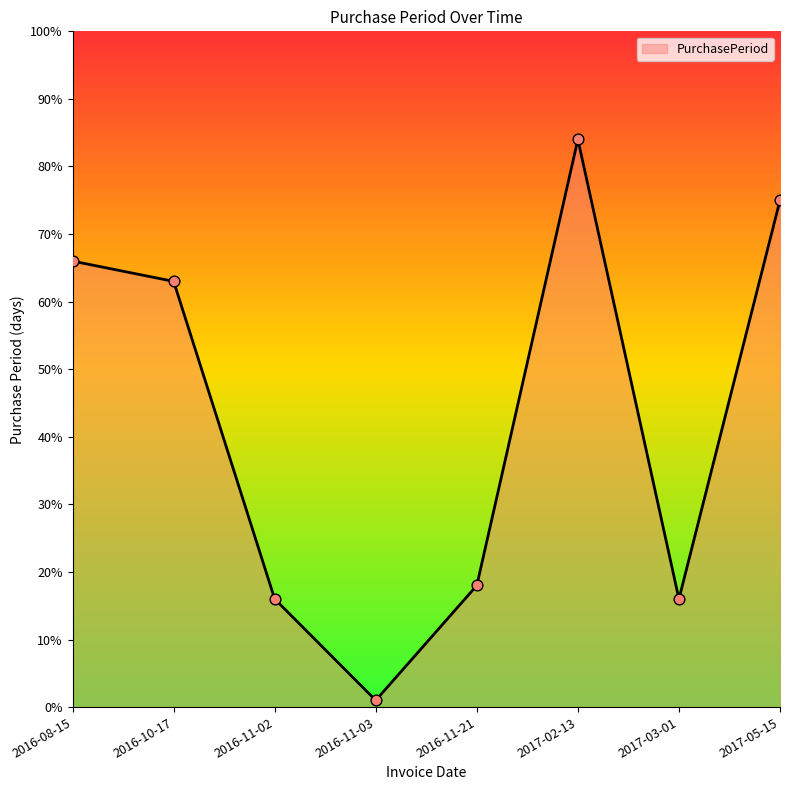

Between 2017-02-13 and 2017-05-15, which is larger?

2017-02-13